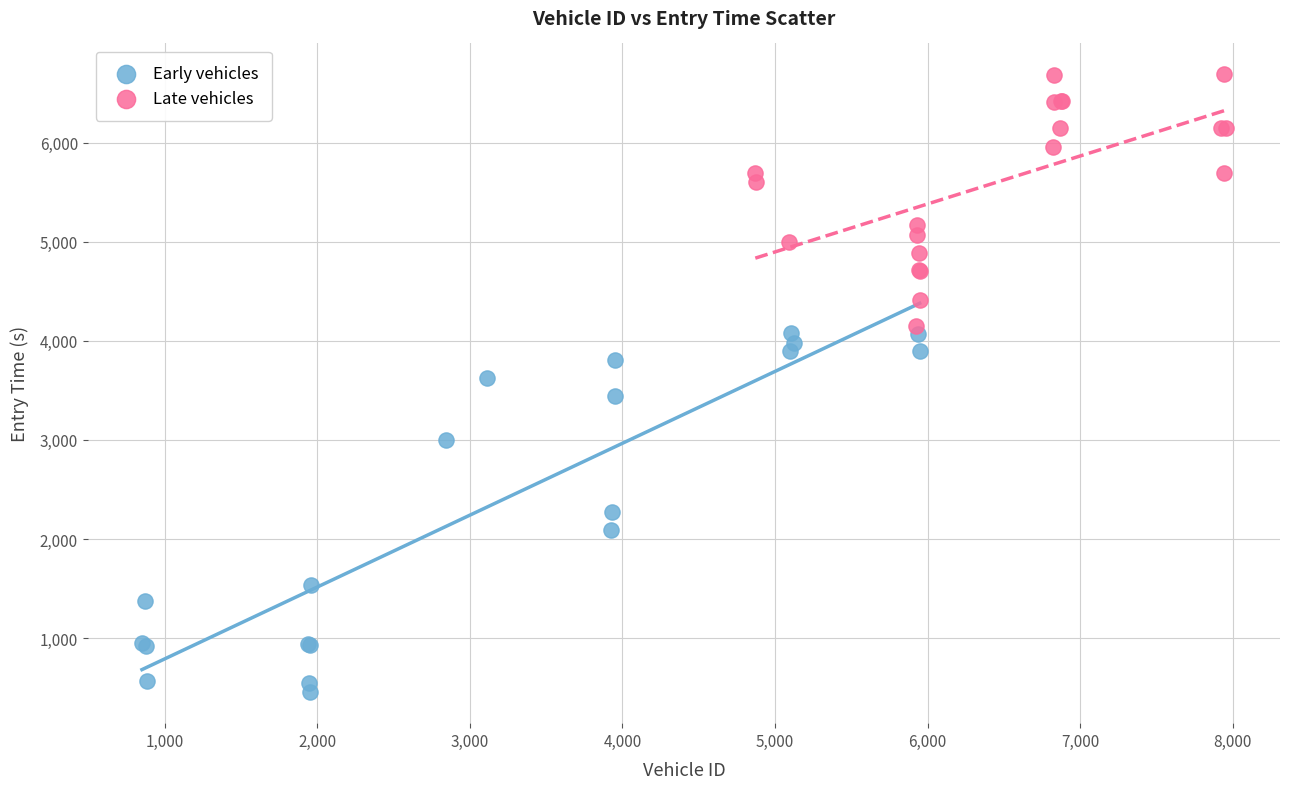

What are all the series names shown in the legend?

Early vehicles, Late vehicles